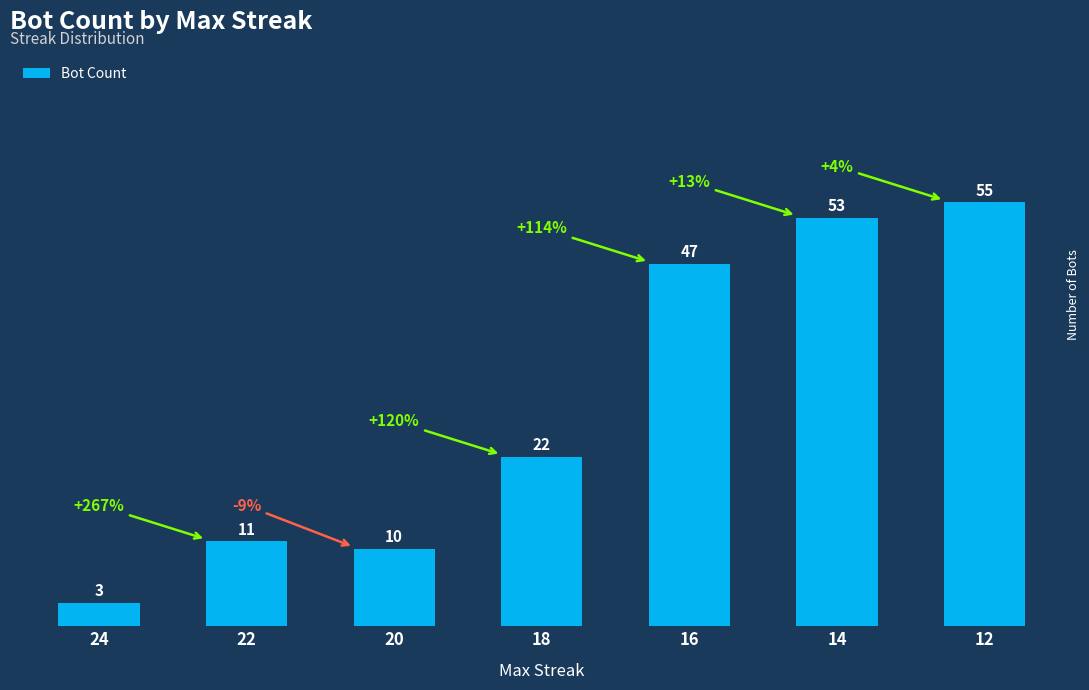

The chart shows a value of 11 at 22. True or false?

True